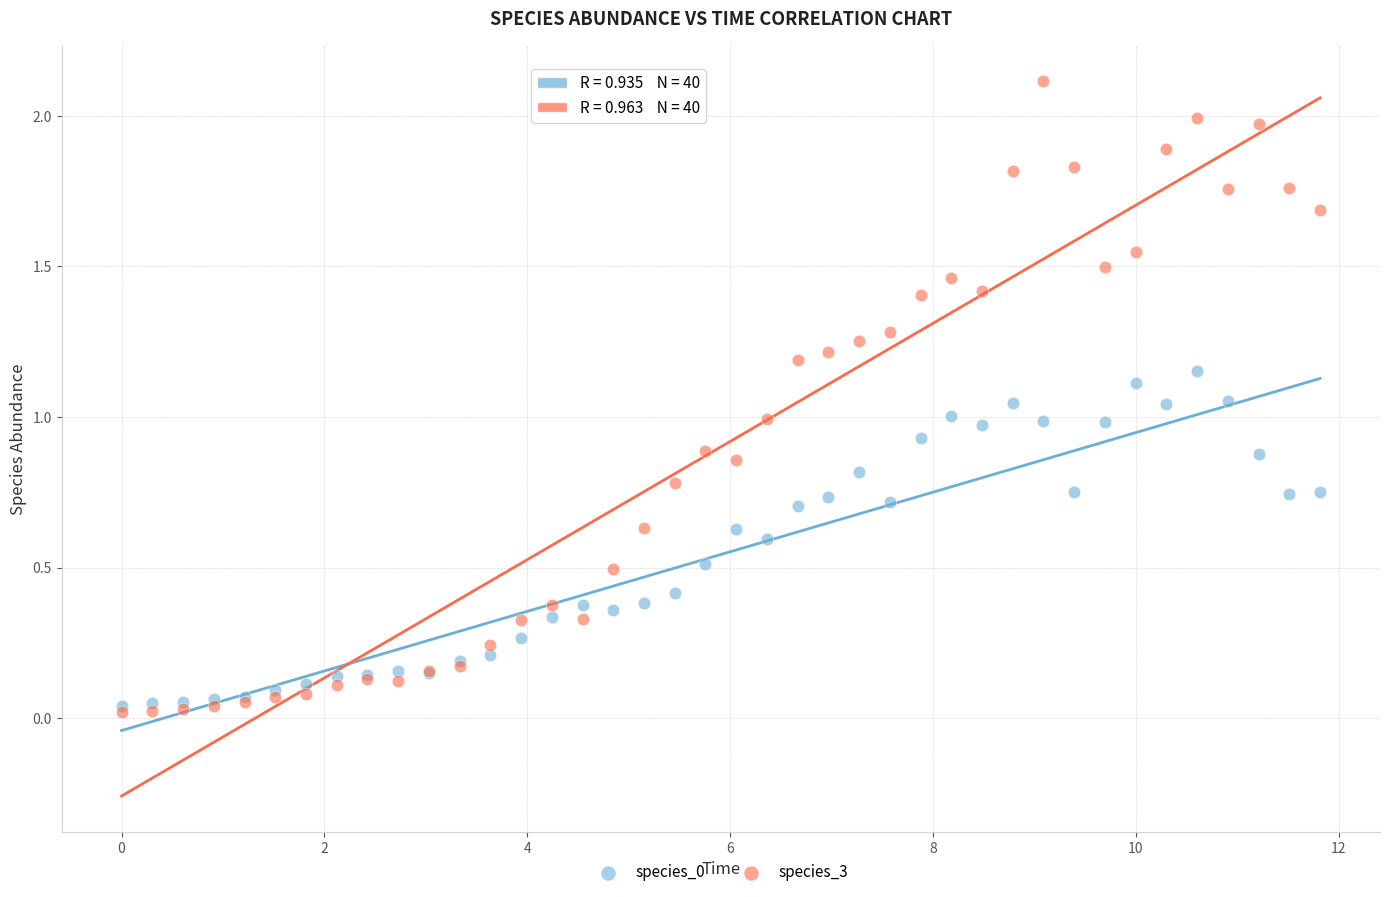

Which series contains the highest Y value?

species_3